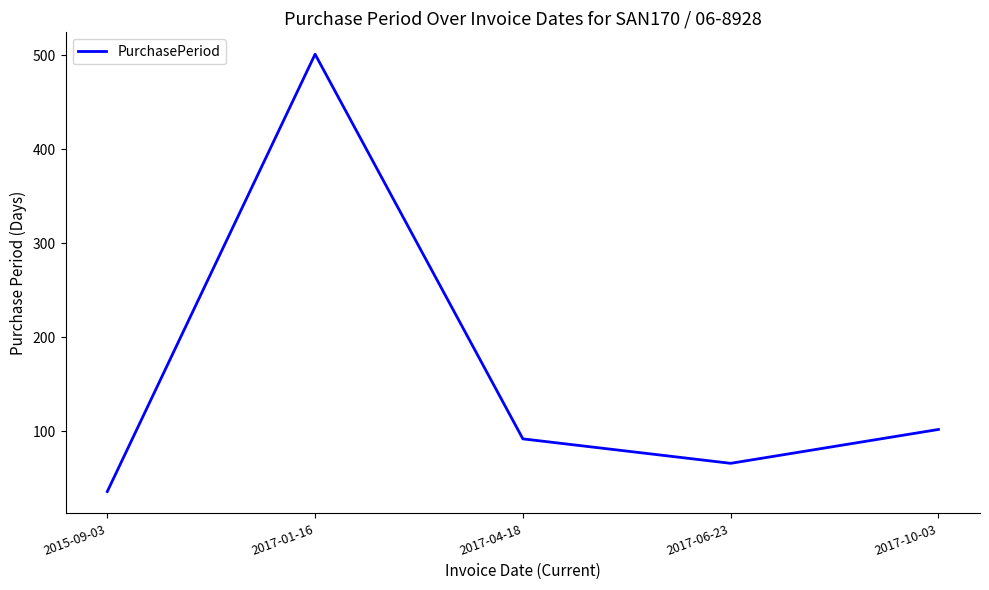

What is the difference between the second highest and minimum values?

66